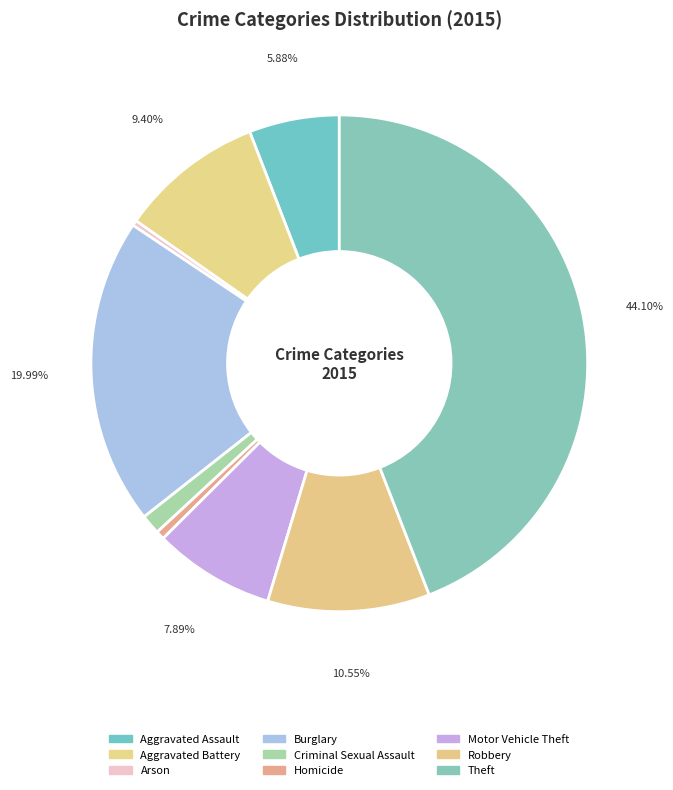

What percentage do Theft and Homicide together represent?

44.7%